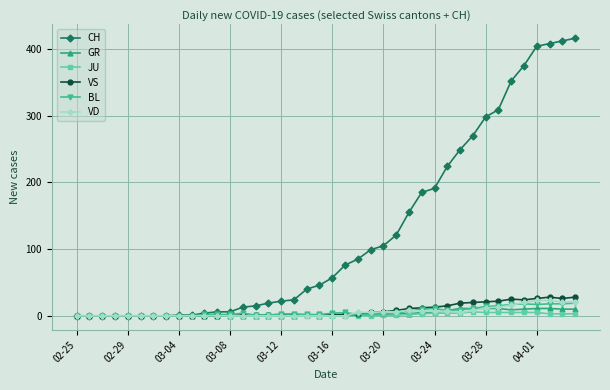

True or false: BL has more than 1 points higher than both neighbors.

True